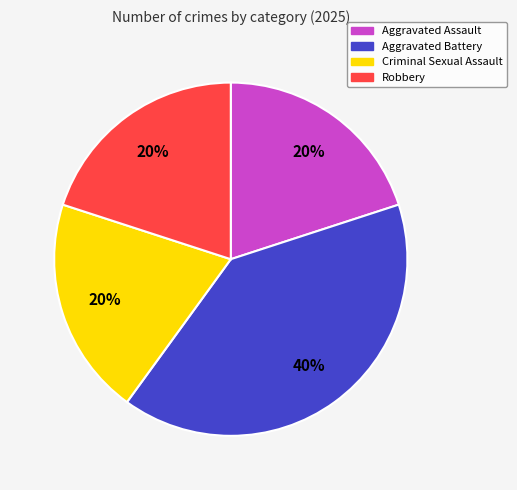

To the nearest percent, what percentage of the pie is Aggravated Battery?

40%